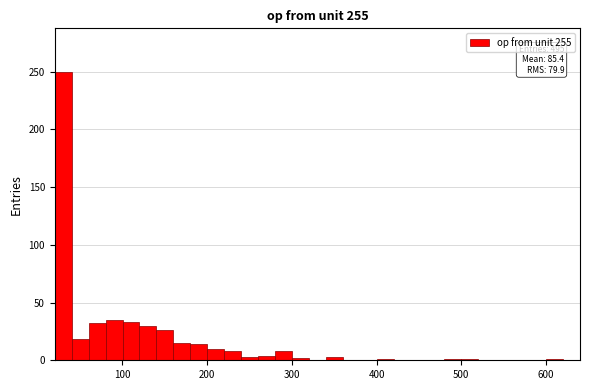

Read against the x-axis, roughly where is the centre of the tallest bar?

30